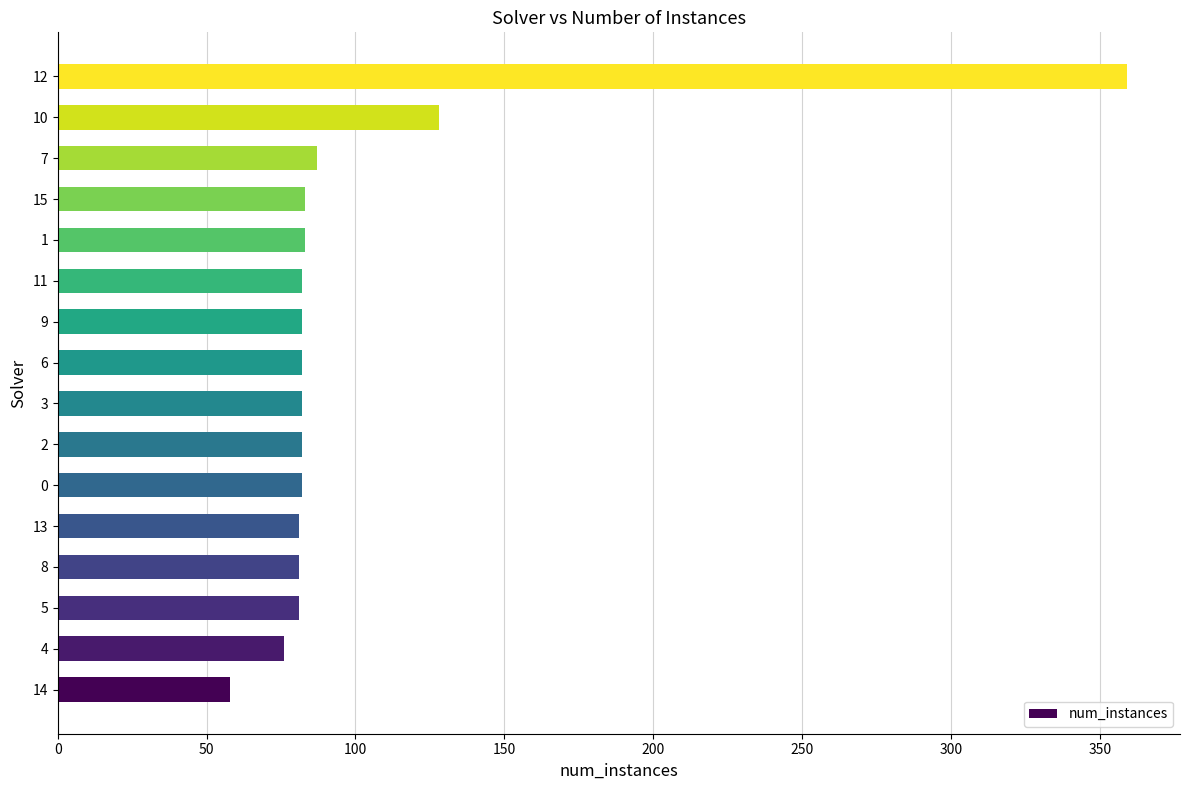

What is the difference between the values at 10 and 4?

52